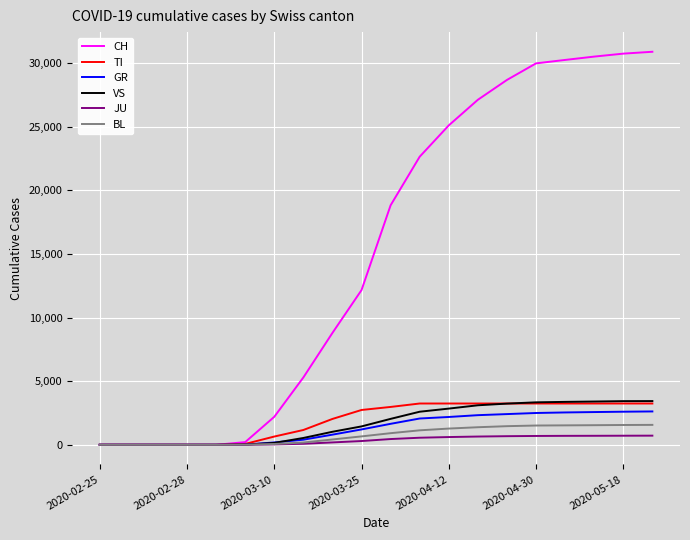

Which series has the largest range (max minus min)?

CH